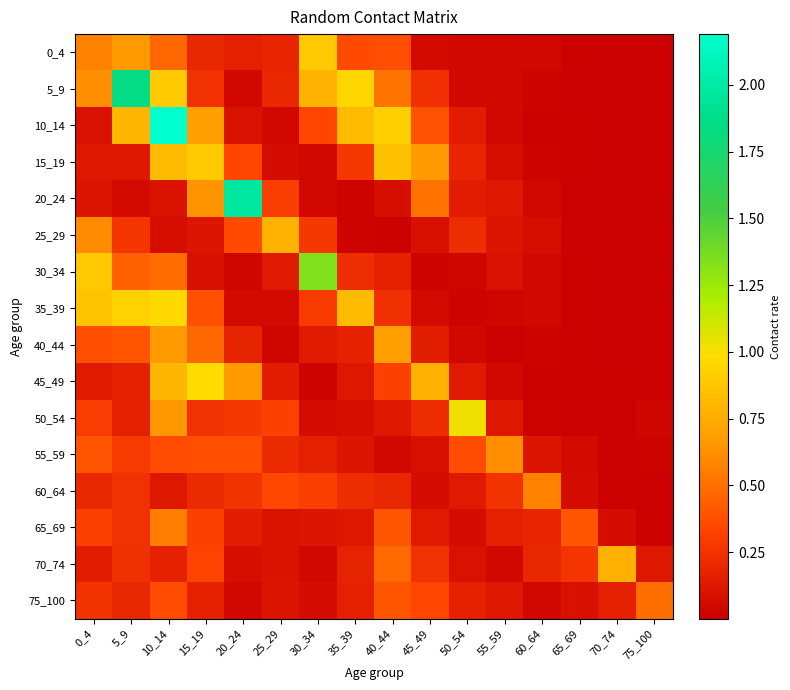

Which has a higher value, 30_34 or 10_14?

30_34